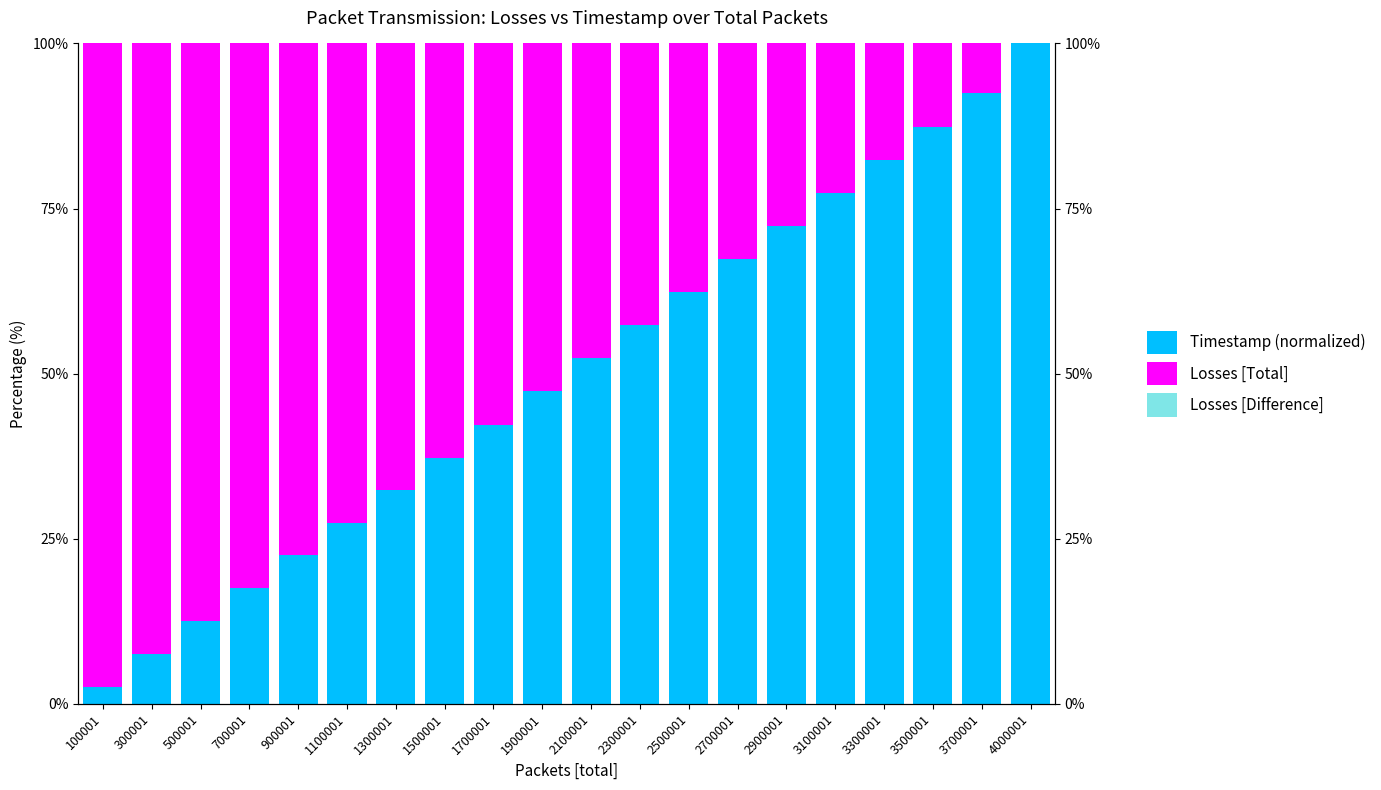

What is the sum of the Losses [Total] values at 700001 and 100001?

179.9